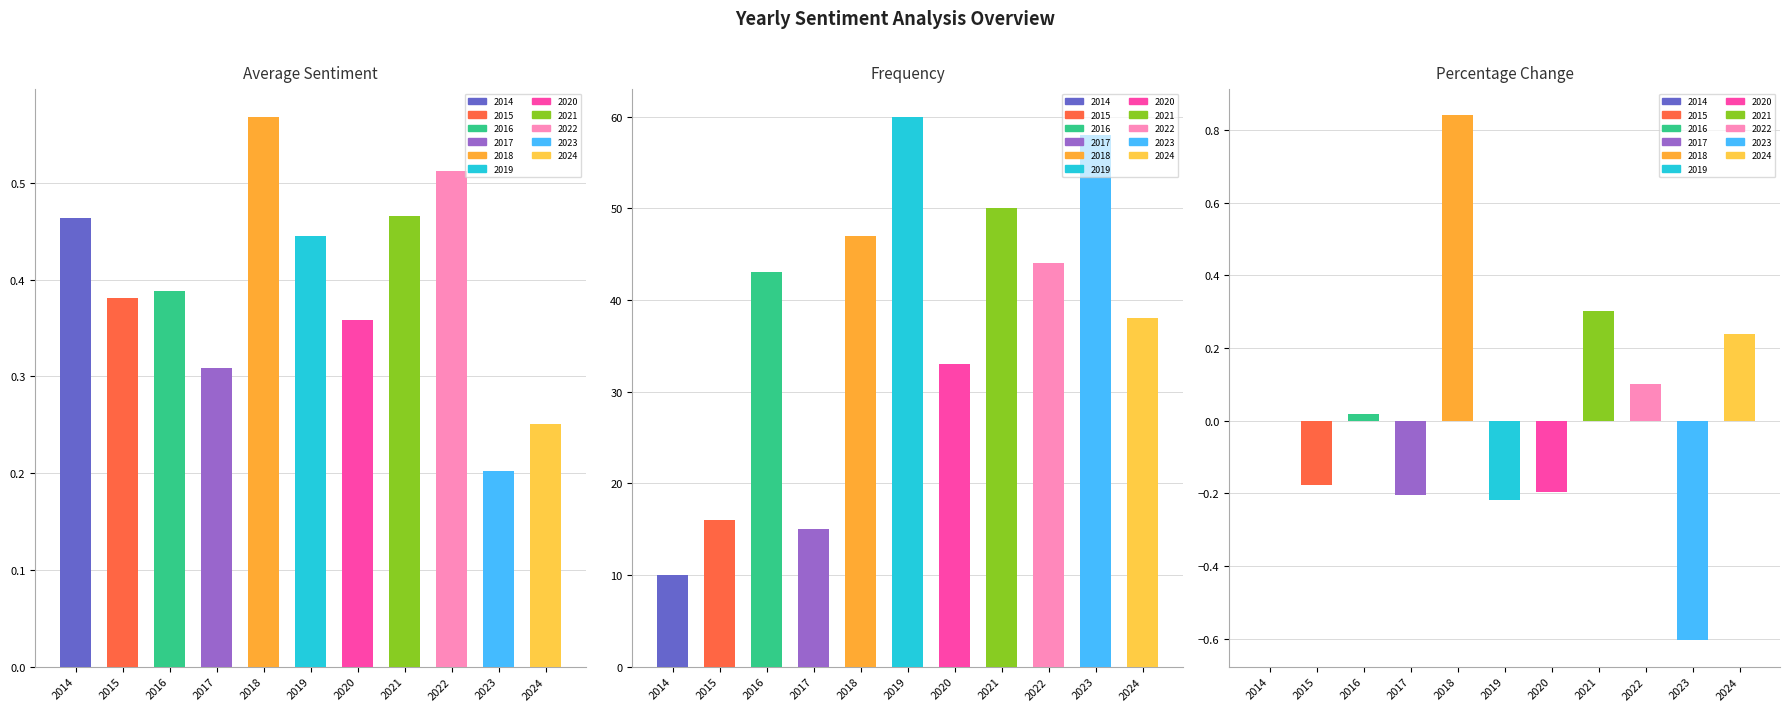

At how many categories does at least one series exceed 33?

7